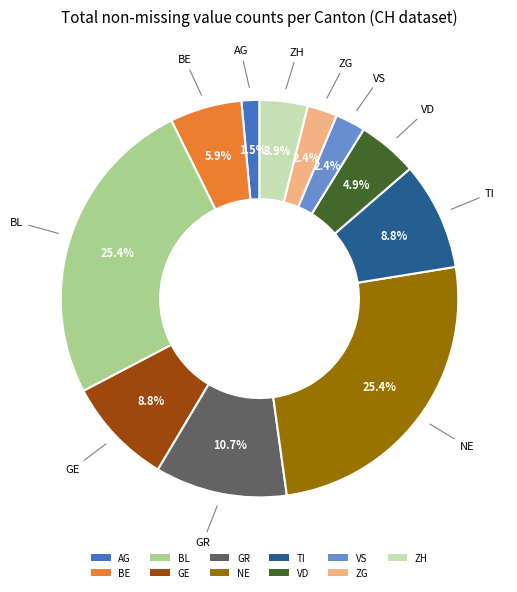

What percentage is the GR slice, to the nearest percent?

11%